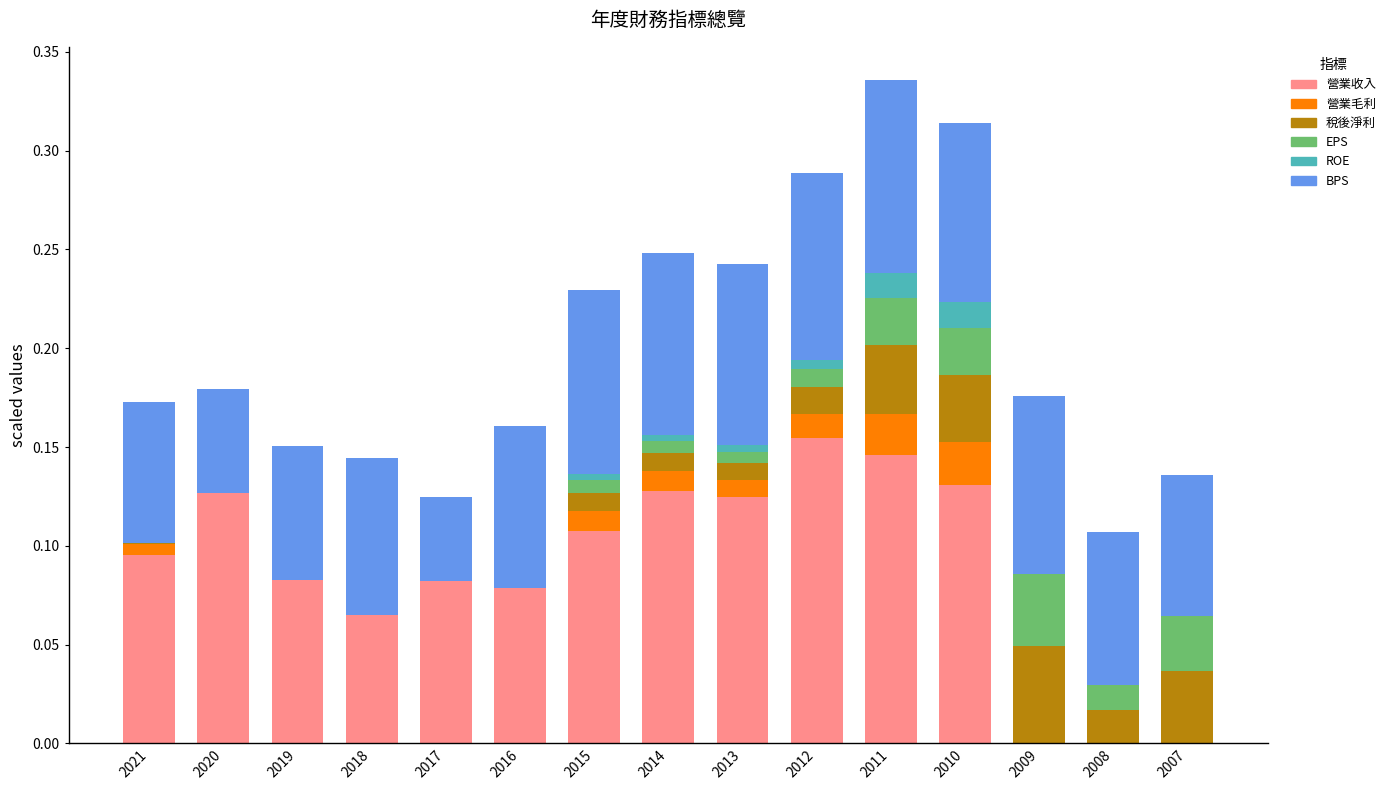

What is the sum of all 營業收入 values?

1.3